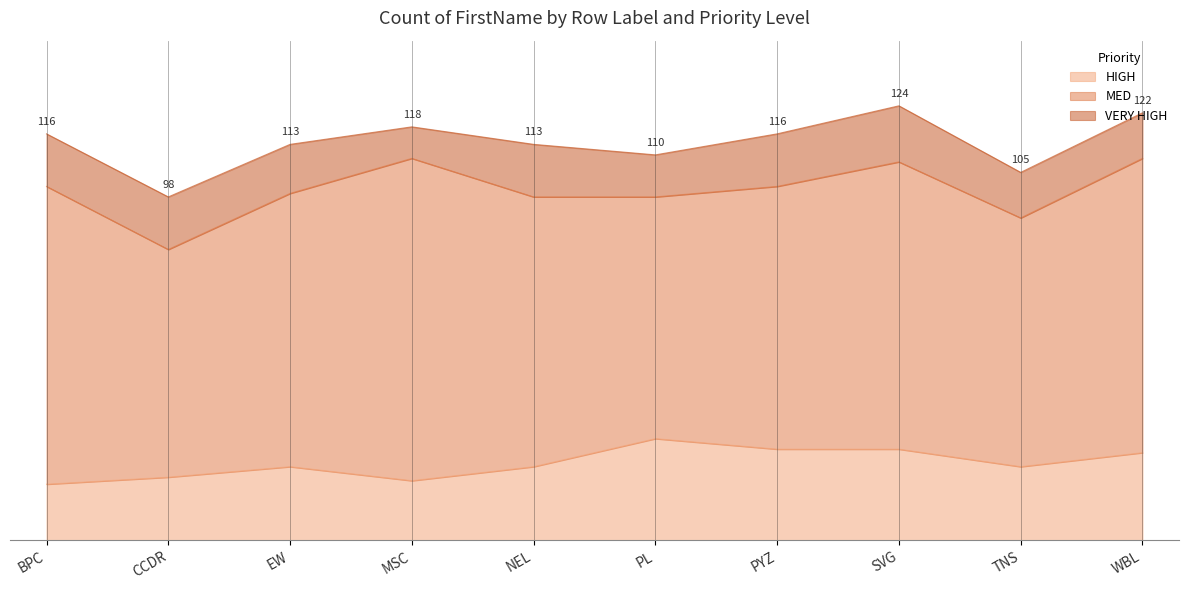

Count the number of categories in the chart.

10